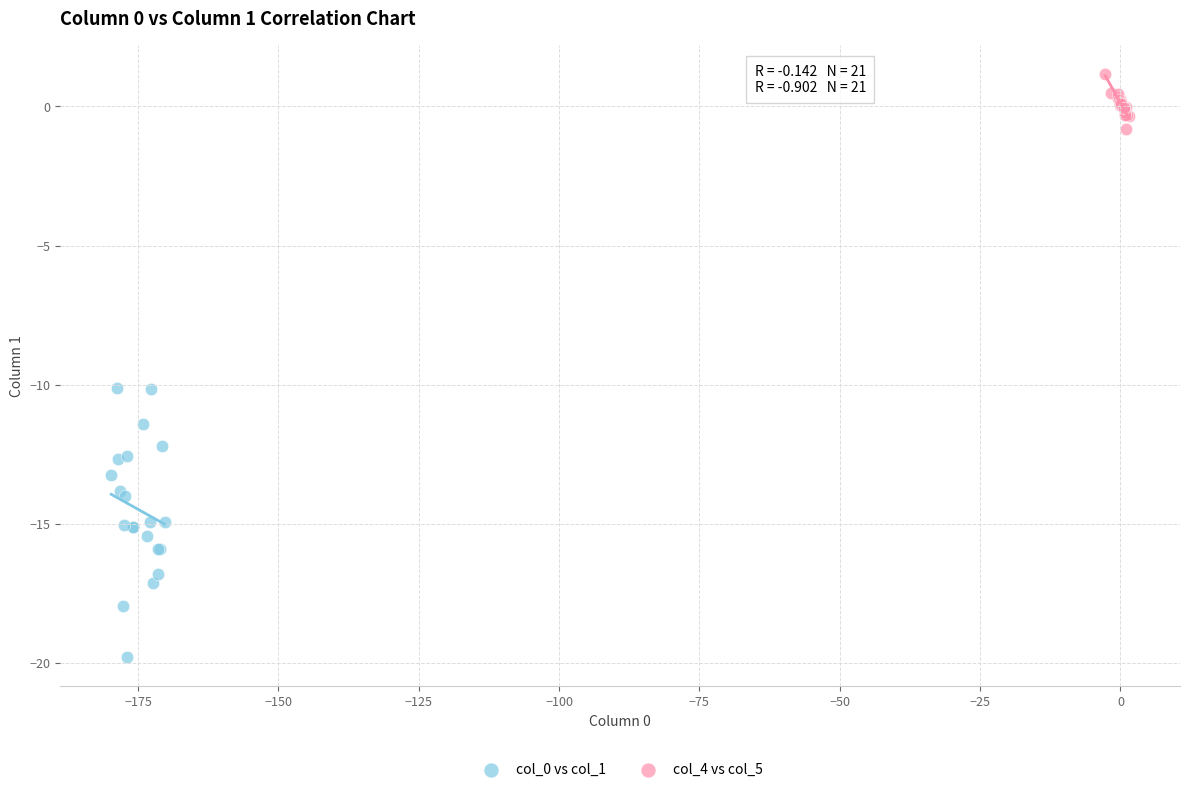

Which series contains the highest Y value?

col_4 vs col_5